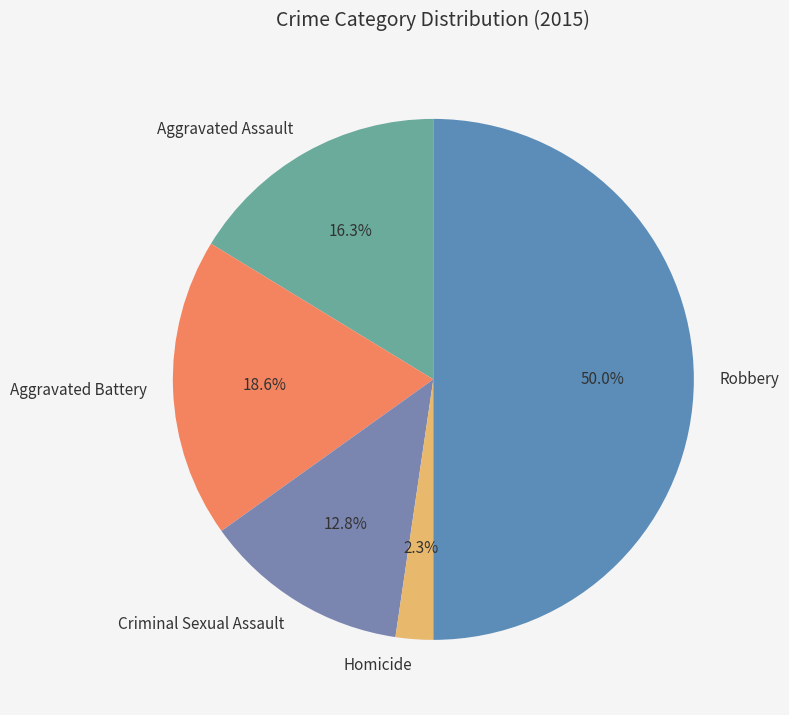

What is the smallest slice in the pie chart?

Homicide